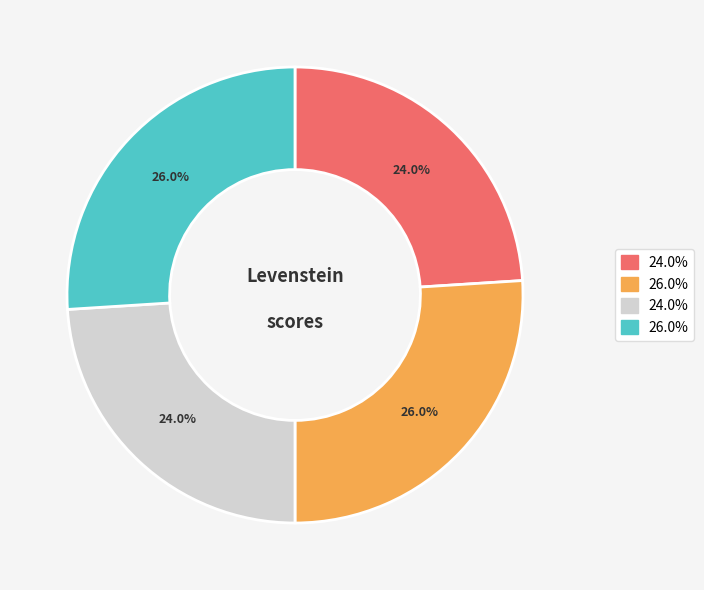

Is there any slice that represents more than half of the pie?

No